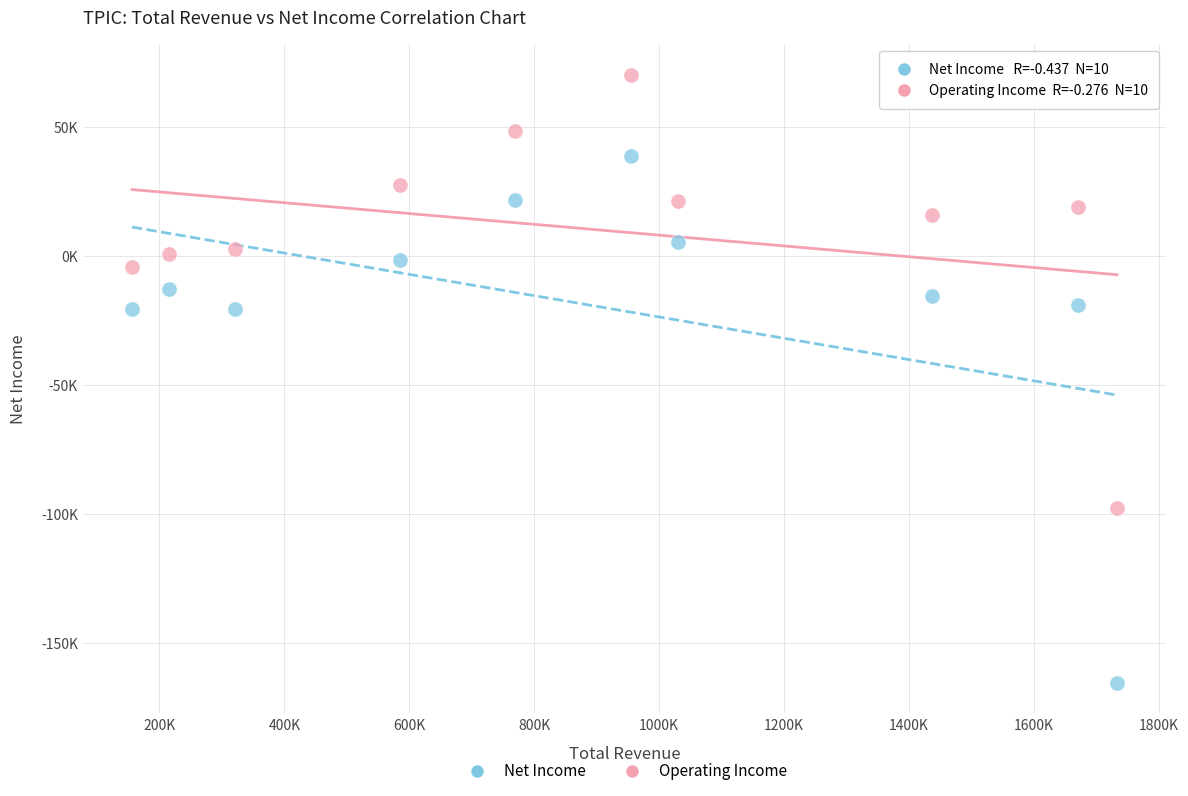

Which series contains the lowest Y value?

Net Income